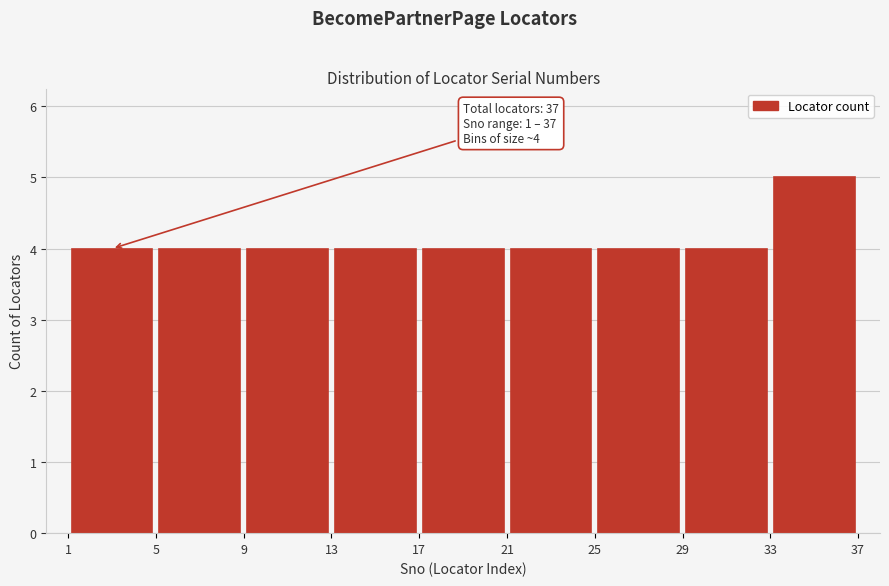

Which range on the x-axis has the tallest bar?

33 to 37